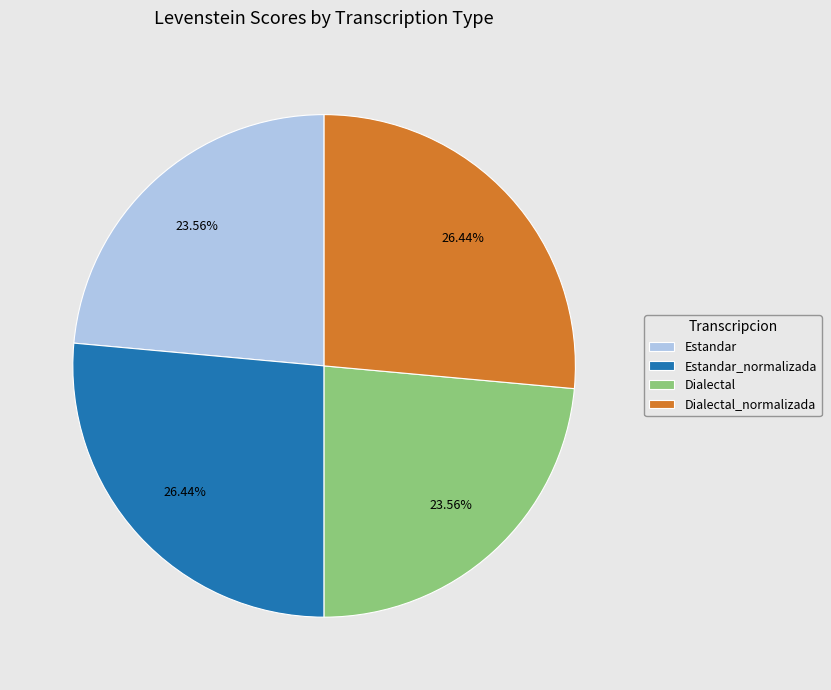

Is Dialectal_normalizada the majority of the pie?

No